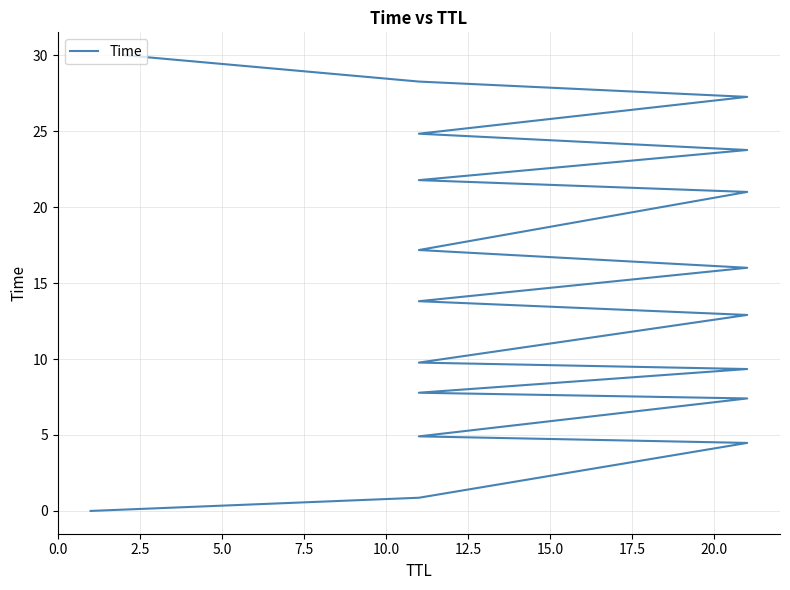

True or false: there are more than 2 points higher than both neighbors.

False